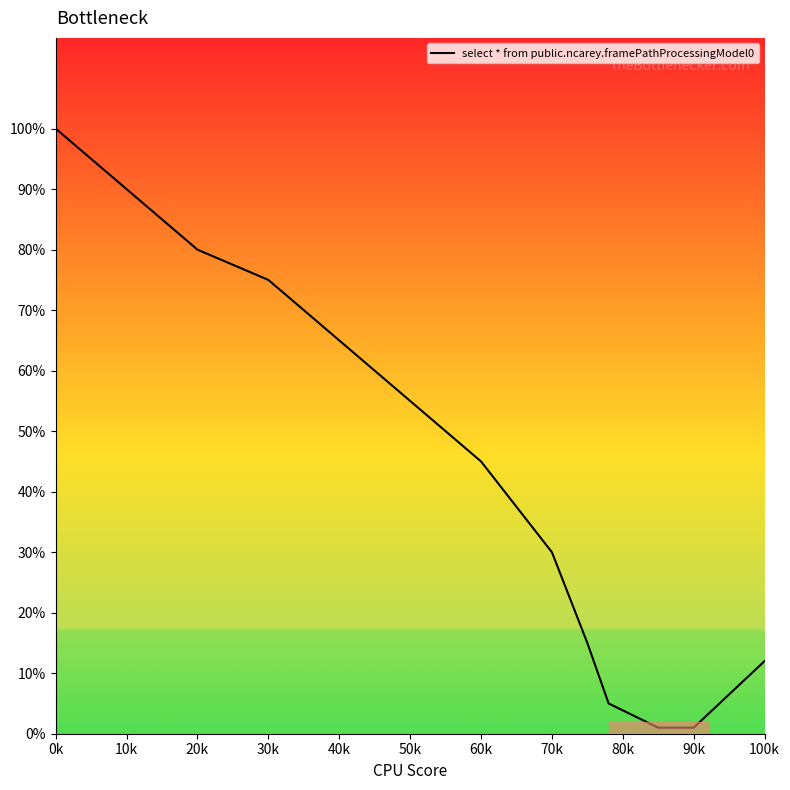

What is the maximum value shown in the chart?

100